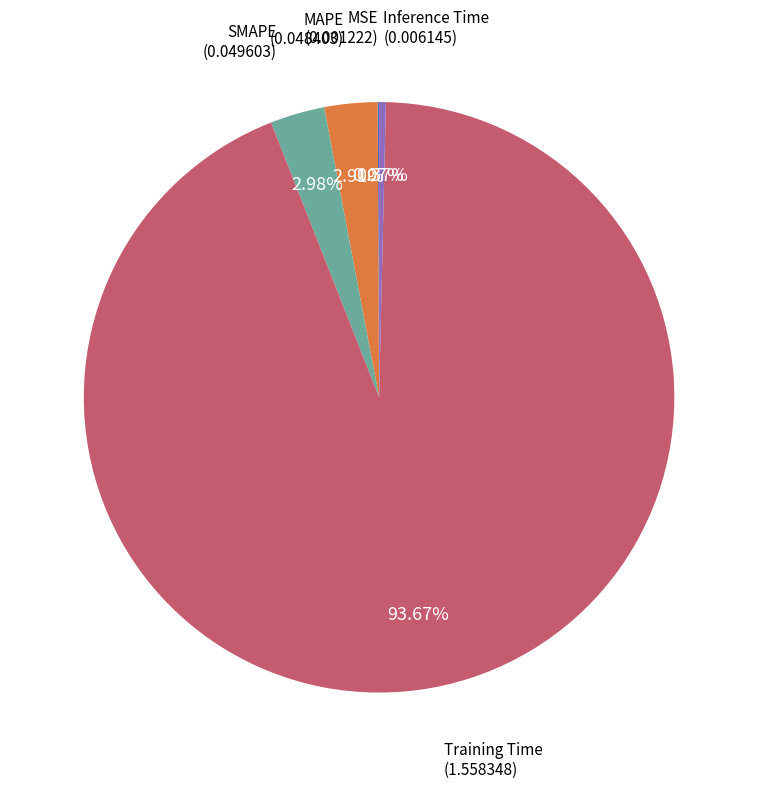

Does any single category account for the majority?

Yes